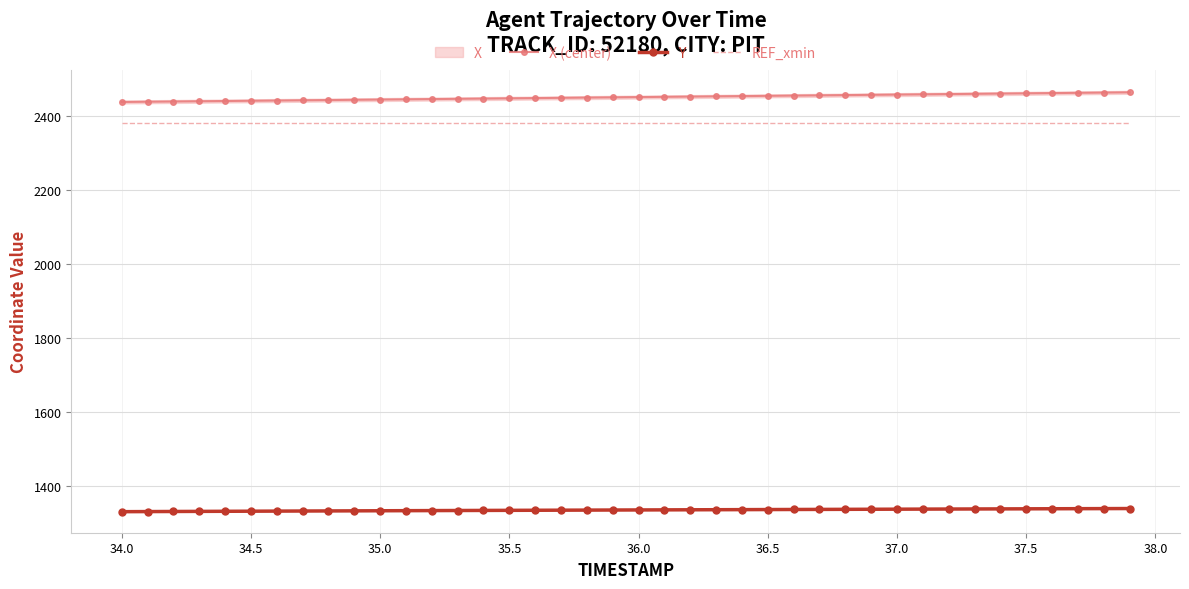

The REF_xmin series shows 2382.9 at 37.0. True or false?

True